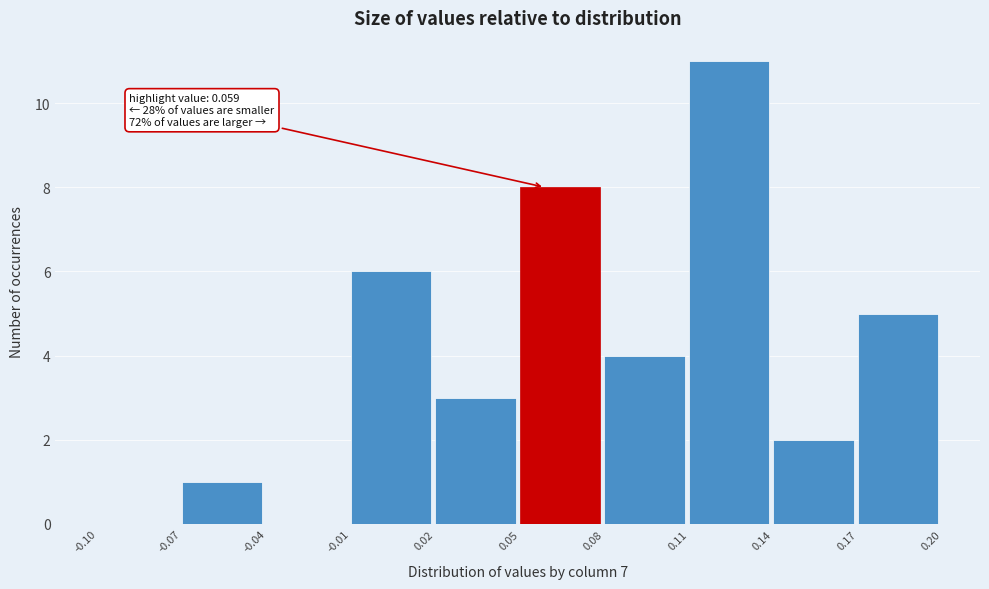

Over which range of the x-axis is the bar tallest?

0.11 to 0.14